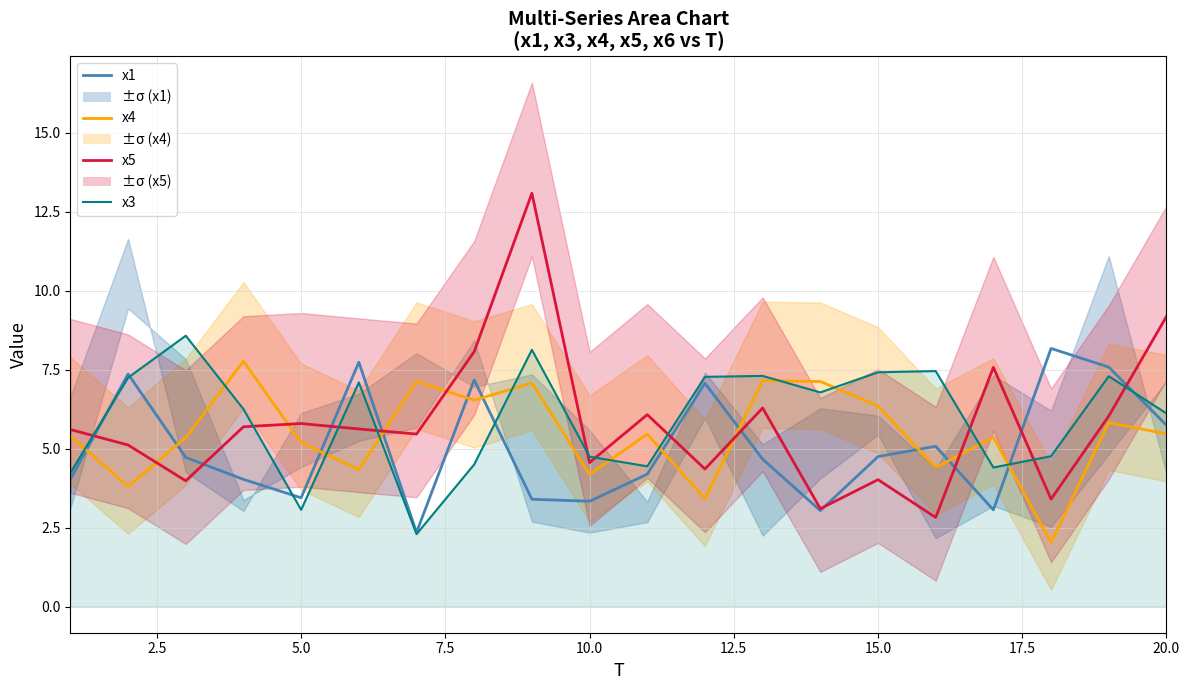

The x5 series shows 3.0 at 7.5. True or false?

False